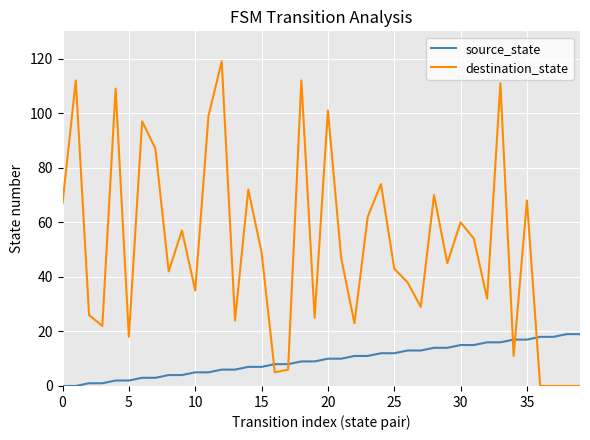

What is the difference between the maximum and minimum values in the source_state series?

19